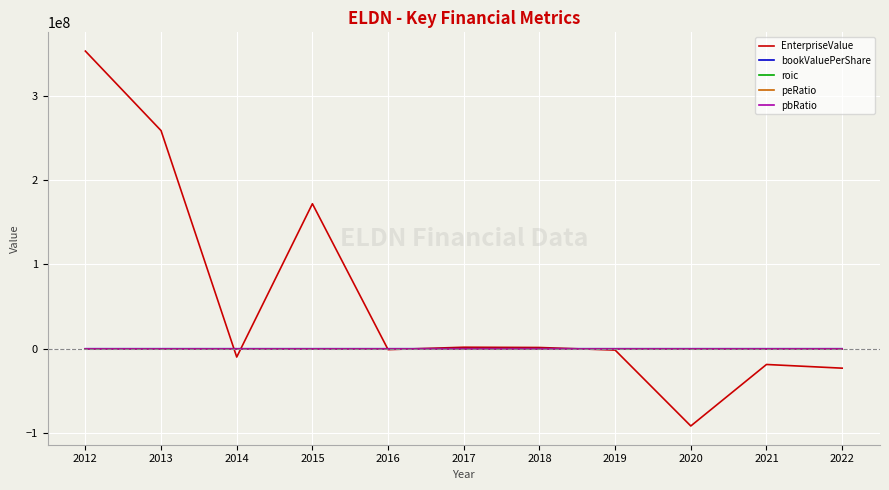

Is the value of peRatio at 2017 greater than the value of EnterpriseValue at 2020?

Yes